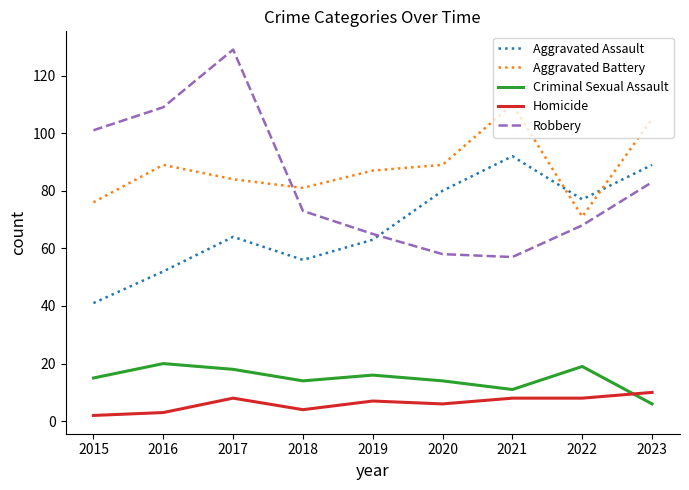

The Robbery series shows 87 at 2017. True or false?

False